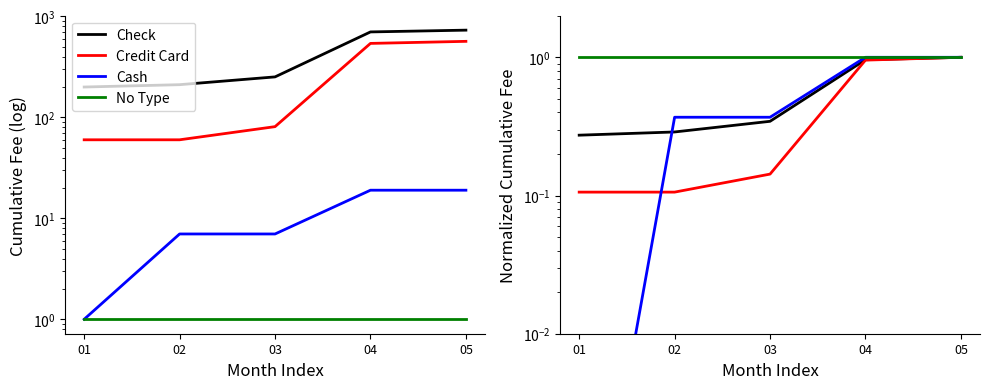

True or false: Credit Card and Check intersect in this chart.

False